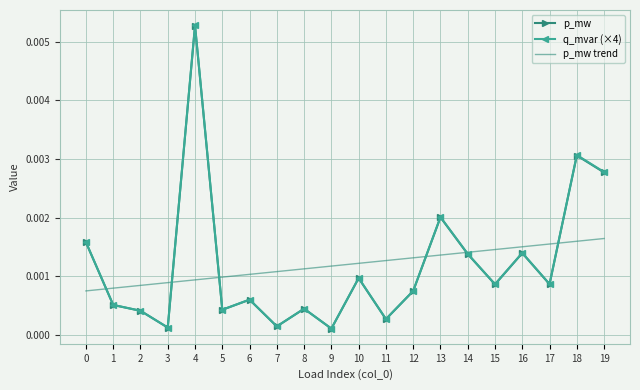

At which category is the sum across all series the highest?

4